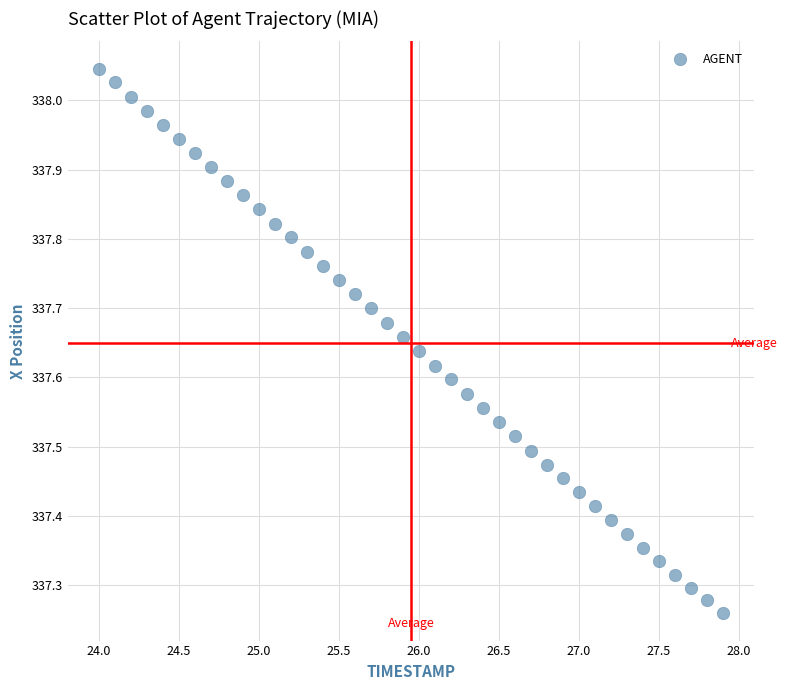

What is the range of Y values (max minus min)?

0.8